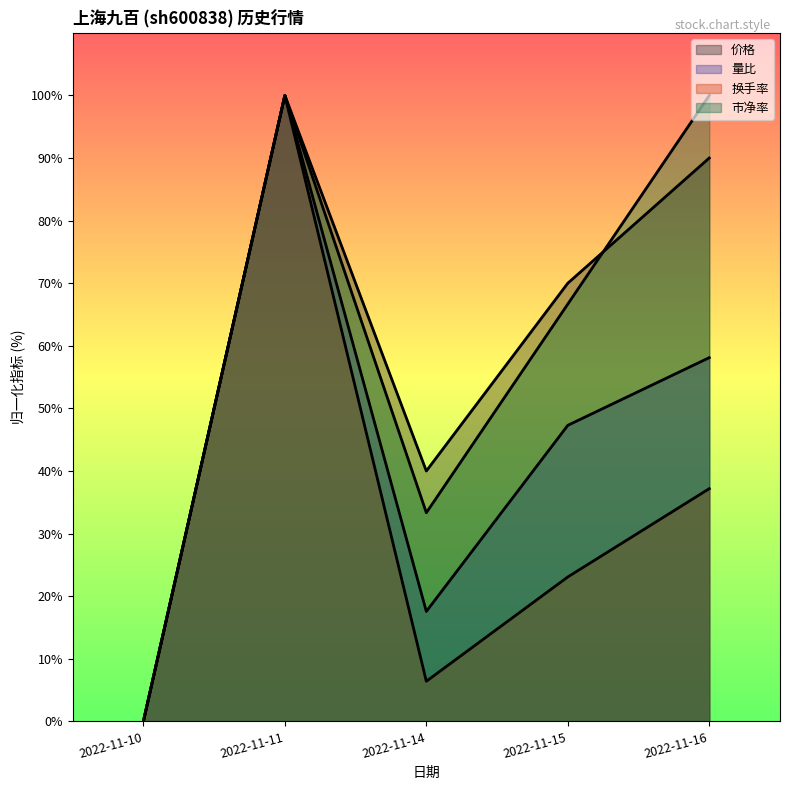

How many interior local peaks does the 量比 series have?

1